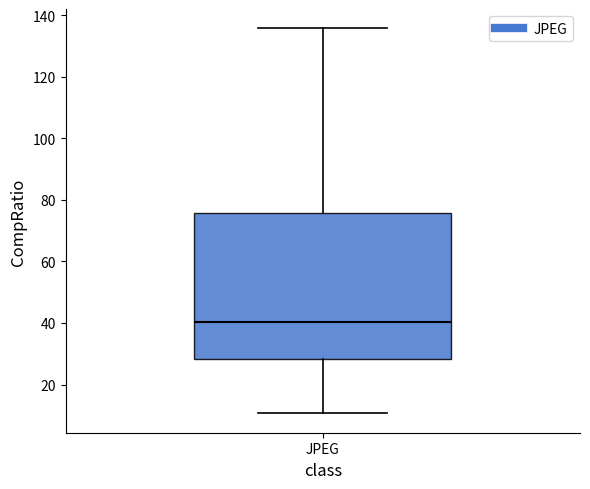

Where does the median line of the box for JPEG sit on the y-axis? The values are not printed on the chart, so give them approximately, as read against the axis.

40